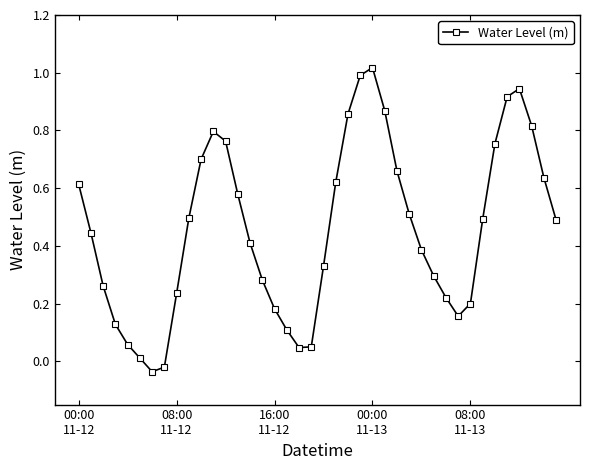

What is the average value?

0.5